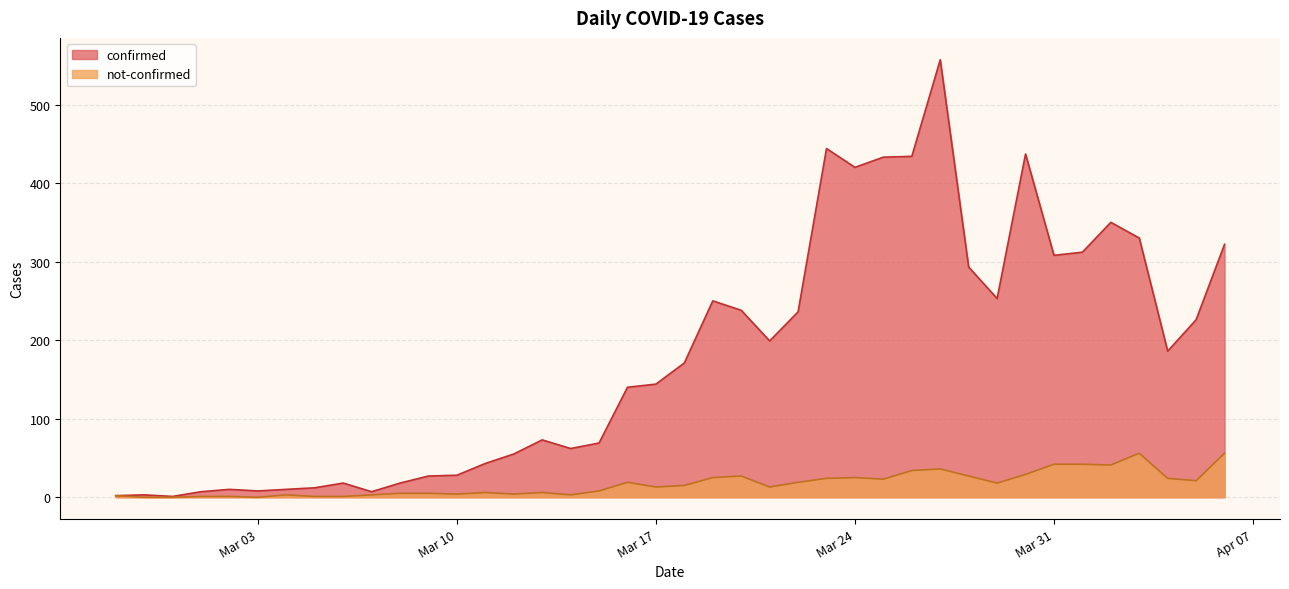

What is the difference between the maximum and second lowest values in the not-confirmed series?

56